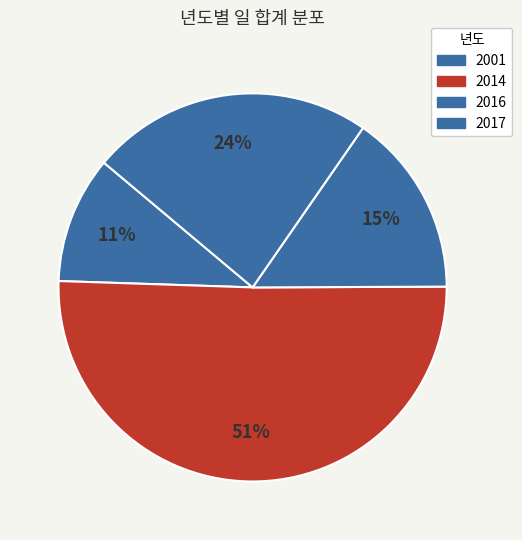

To the nearest percent, what is the difference between the largest and smallest slice percentages?

40%